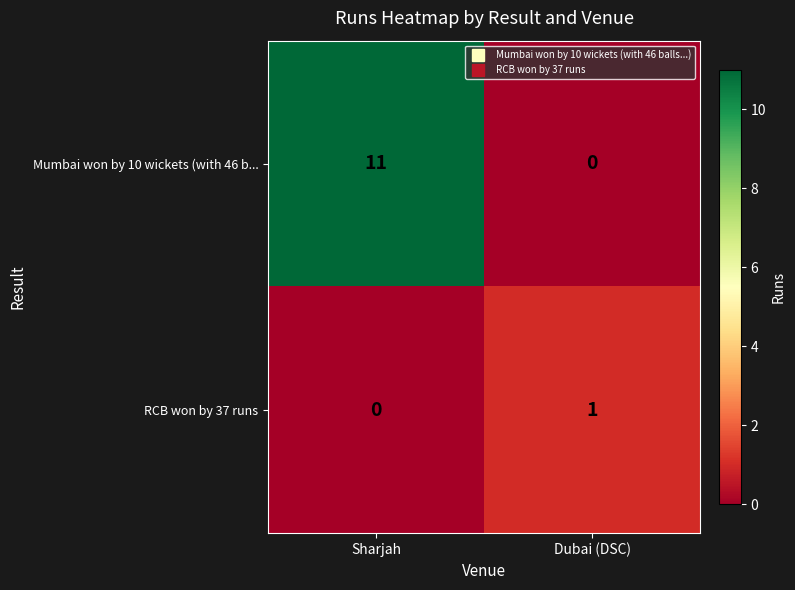

True or false: Mumbai won by 10 wickets (with 46 b... has a value of 15 at Sharjah.

False